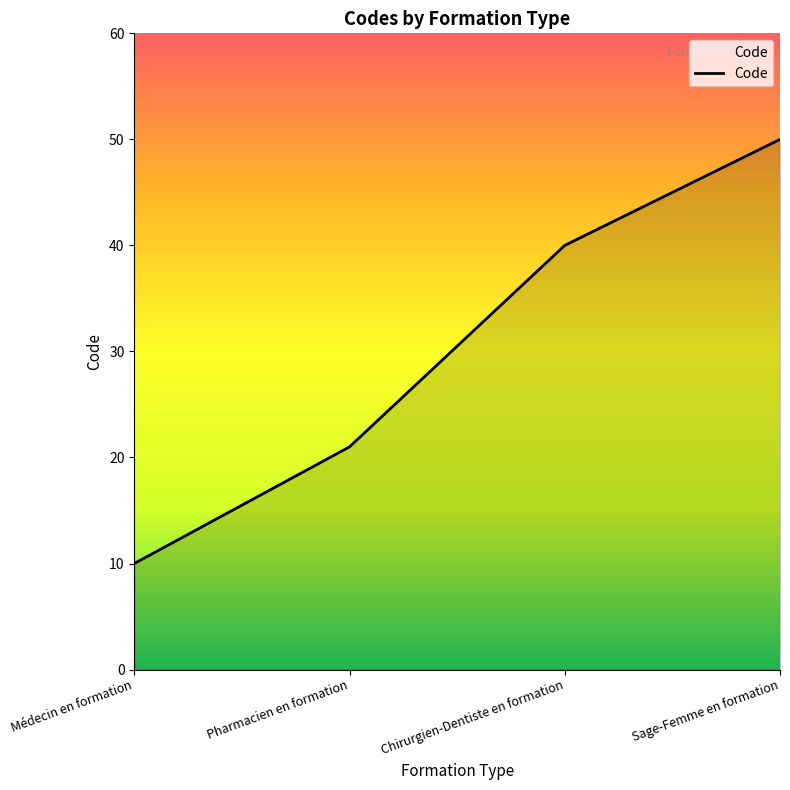

How many lines are shown in the chart?

1